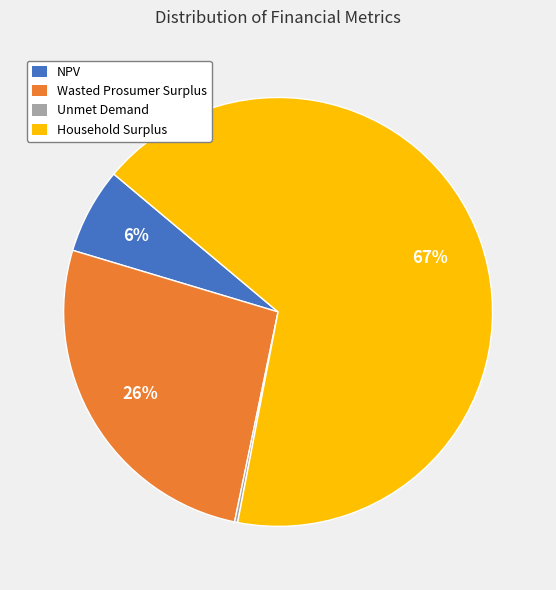

Do Household Surplus and Wasted Prosumer Surplus together represent more than half of the pie?

Yes